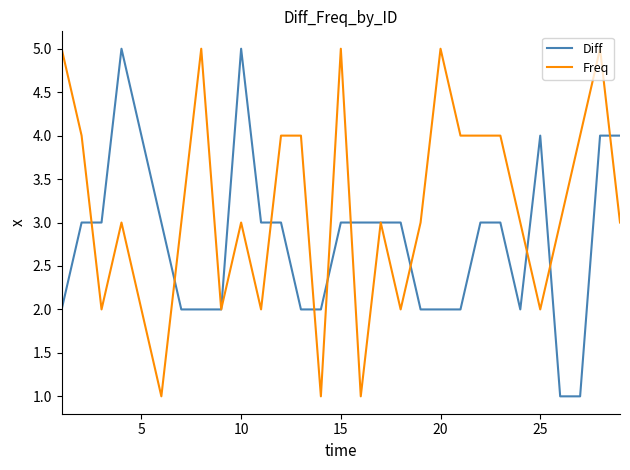

List the series in order of their overall mean, highest first.

Freq, Diff